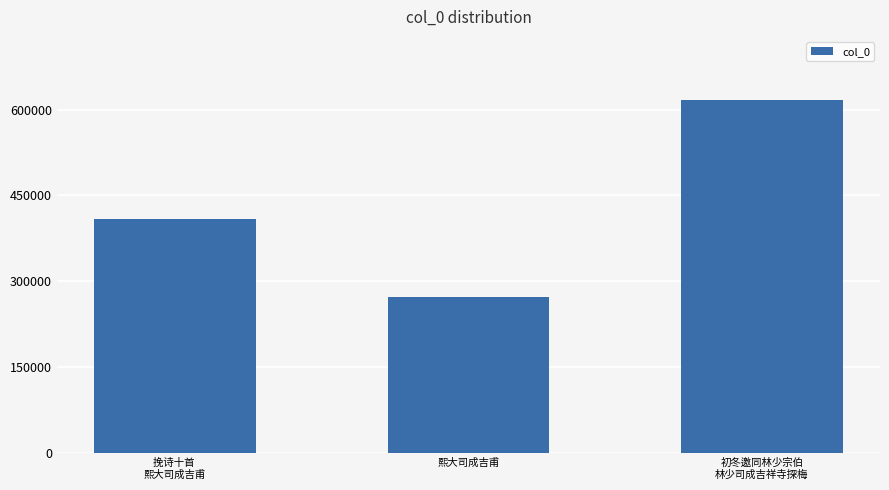

What is the label of the 3rd bar from the right?

挽诗十首 
熙大司成吉甫